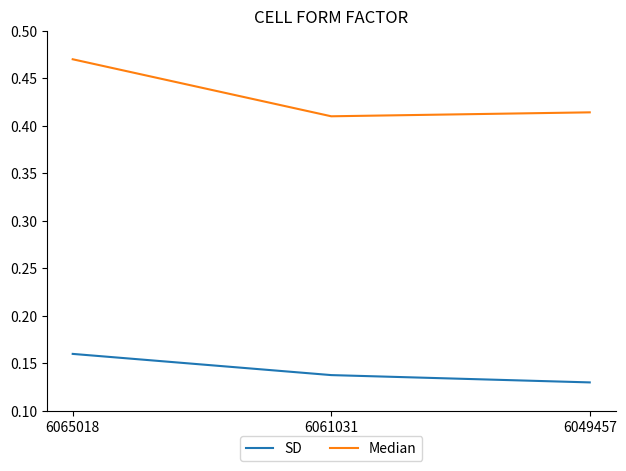

True or false: Median has a value of 0.6 at 6049457.

False